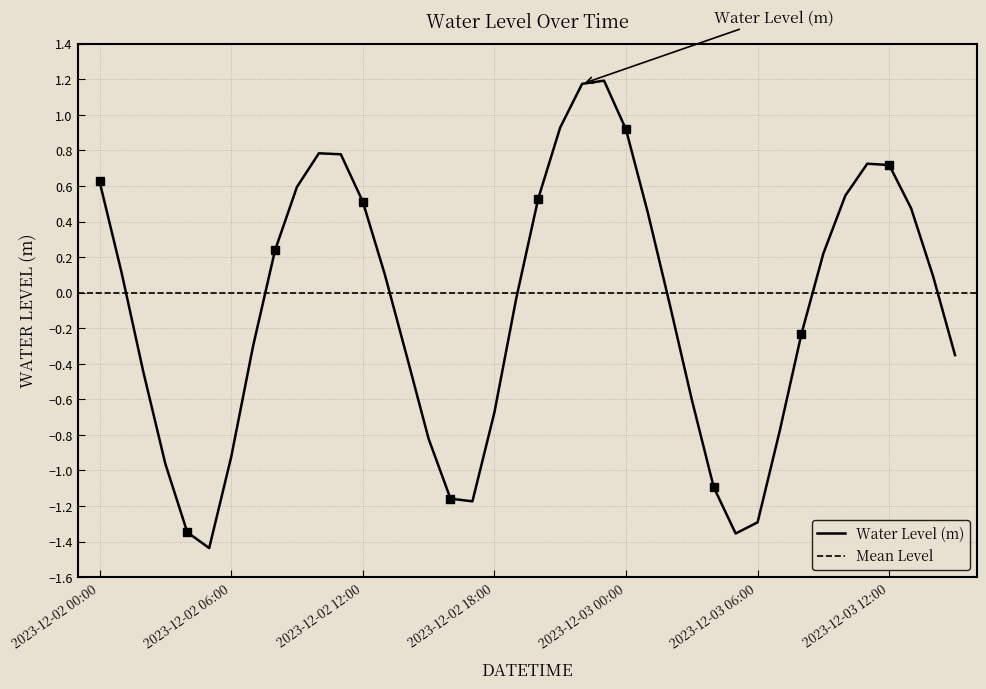

How many values are below zero?

20